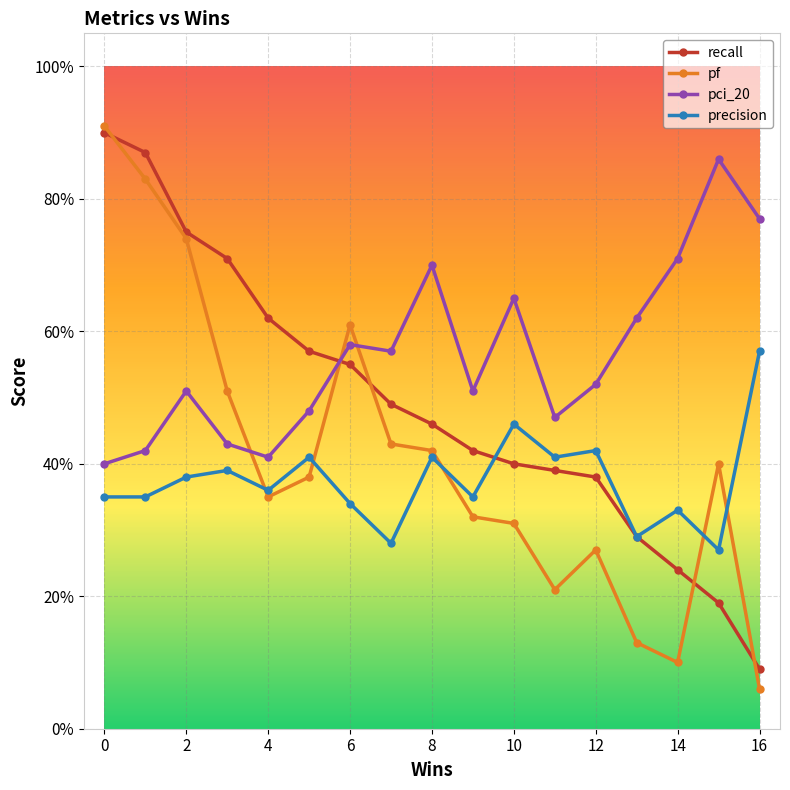

Reading right to left, transcribe all the data shown in this chart.

recall: 0.1	0.2	0.2	0.3	0.4	0.4	0.4	0.4	0.5	0.5	0.6	0.6	0.6	0.7	0.8	0.9	0.9
pf: 0.1	0.4	0.1	0.1	0.3	0.2	0.3	0.3	0.4	0.4	0.6	0.4	0.3	0.5	0.7	0.8	0.9
pci_20: 0.8	0.9	0.7	0.6	0.5	0.5	0.7	0.5	0.7	0.6	0.6	0.5	0.4	0.4	0.5	0.4	0.4
precision: 0.6	0.3	0.3	0.3	0.4	0.4	0.5	0.3	0.4	0.3	0.3	0.4	0.4	0.4	0.4	0.3	0.3